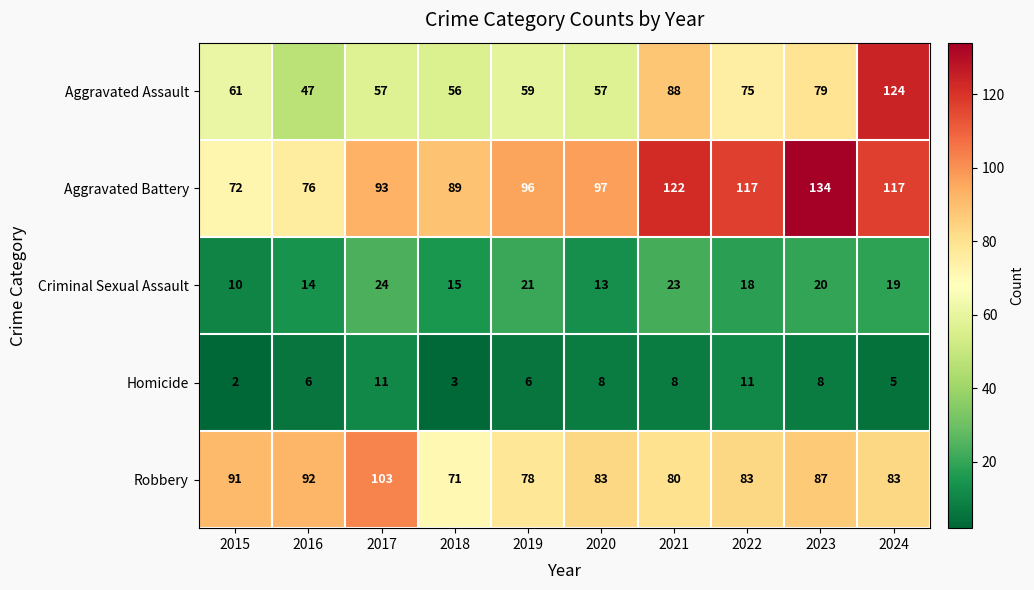

Which category has the highest value in the Robbery series?

2017